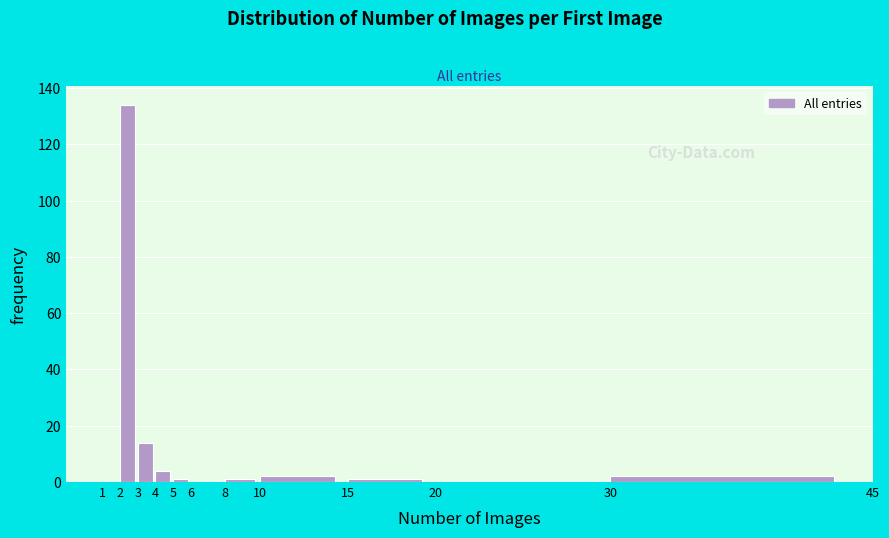

Reading left to right, list every bar in this chart as the range it spans on the x-axis followed by its height. The values are not printed on the chart, so give them approximately, as read against the axis.

1 to 2: 0
2 to 3: 134
3 to 4: 14
4 to 5: 4
5 to 6: under 2
6 to 8: 0
8 to 10: under 2
10 to 15: 2
15 to 20: under 2
20 to 30: 0
30 to 45: 2